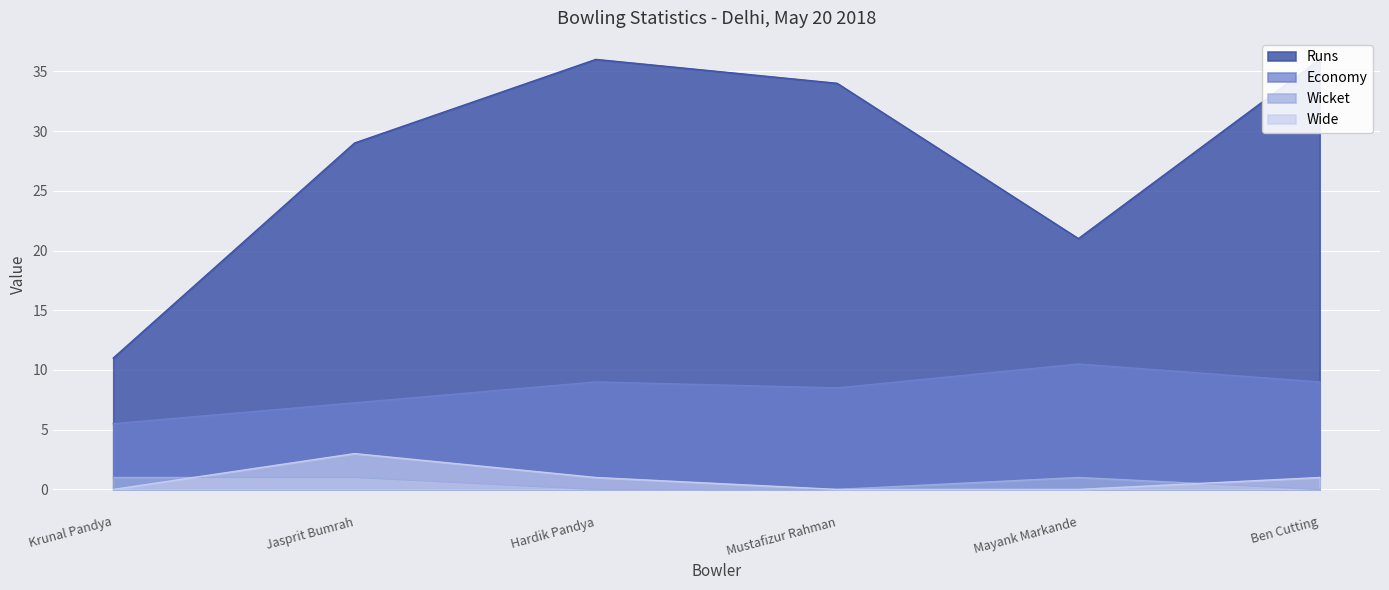

At which category is the sum across all series the highest?

Hardik Pandya